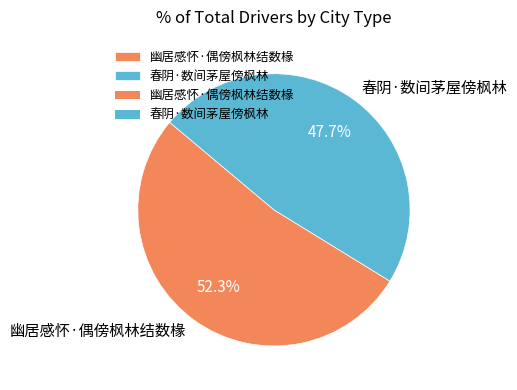

Count the number of slices in the pie.

2